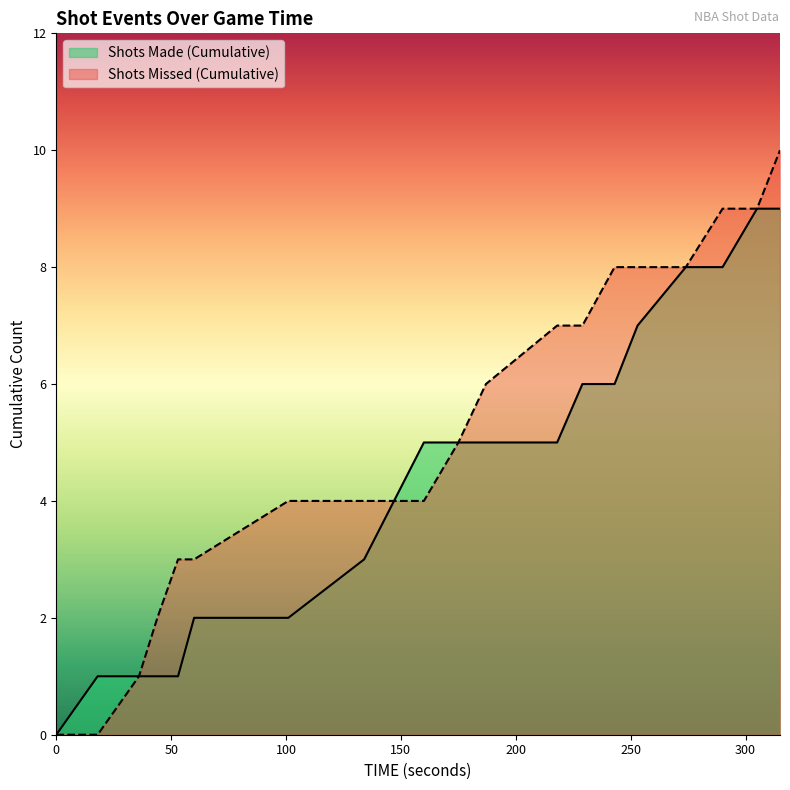

What is the difference between the second highest and second lowest values?

8